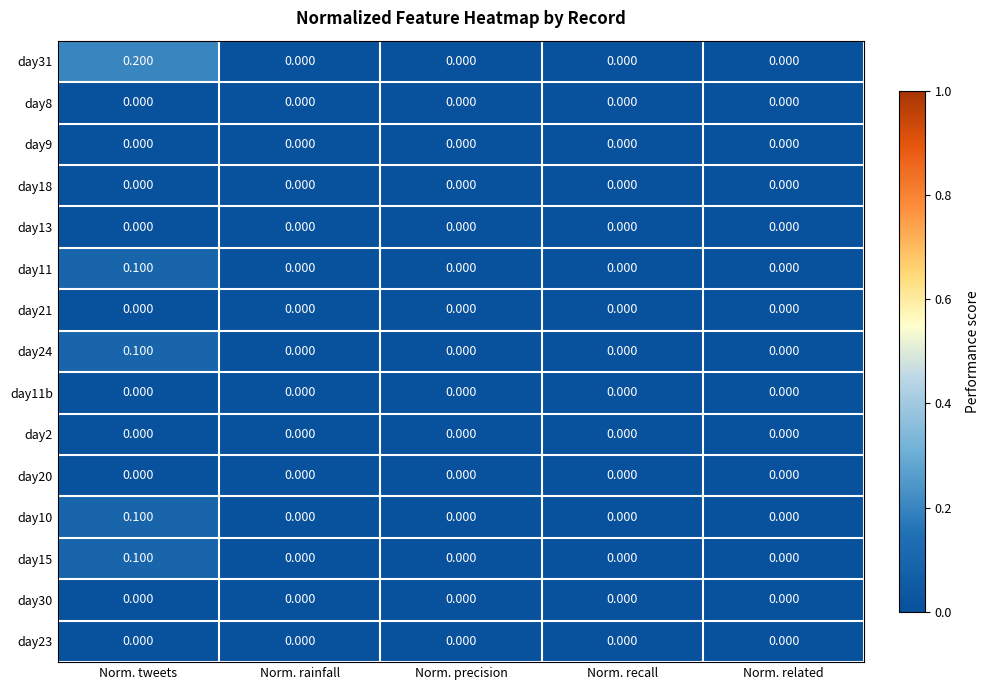

Which label corresponds to the largest value in the chart?

Norm. tweets